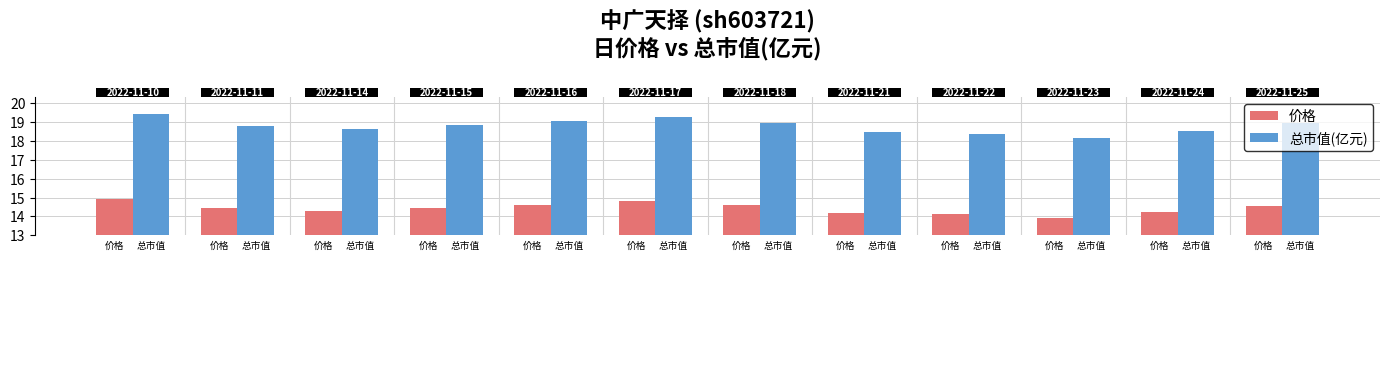

List the series in order of their overall mean, lowest first.

价格, 总市值(亿元)